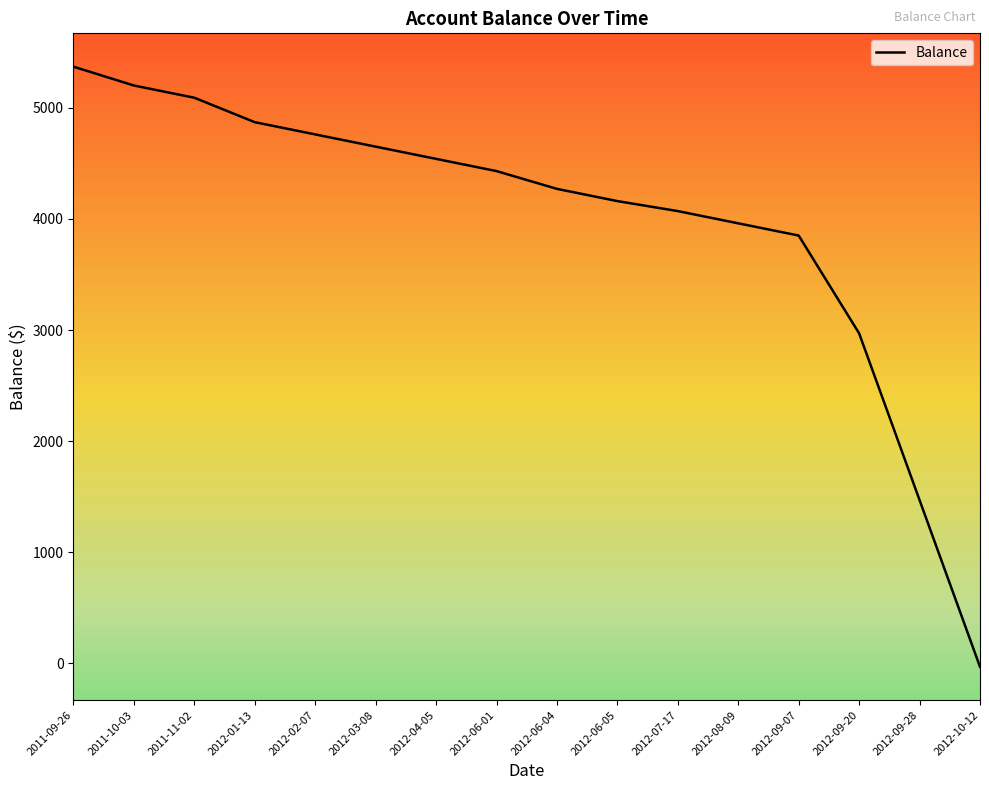

What is the label of the 11th point from the right?

2012-03-08